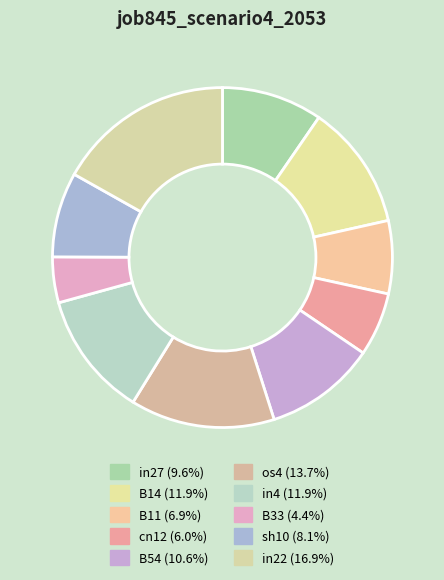

How many segments does this pie chart have?

10